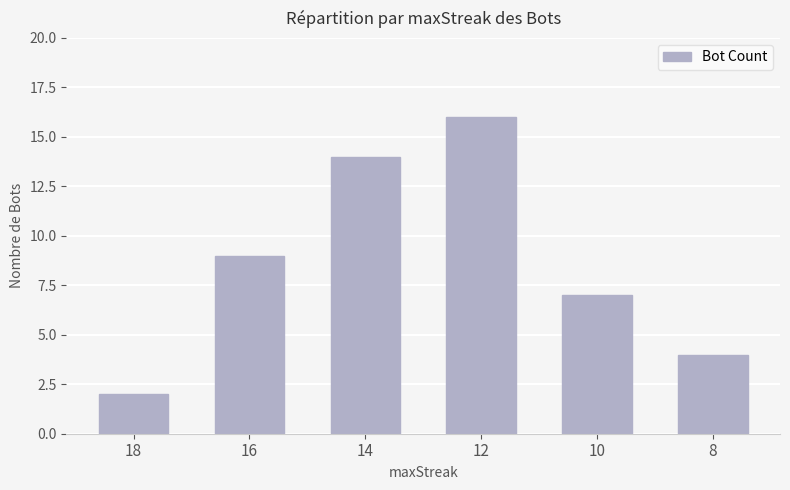

The chart shows a value of 2 at 18. True or false?

True